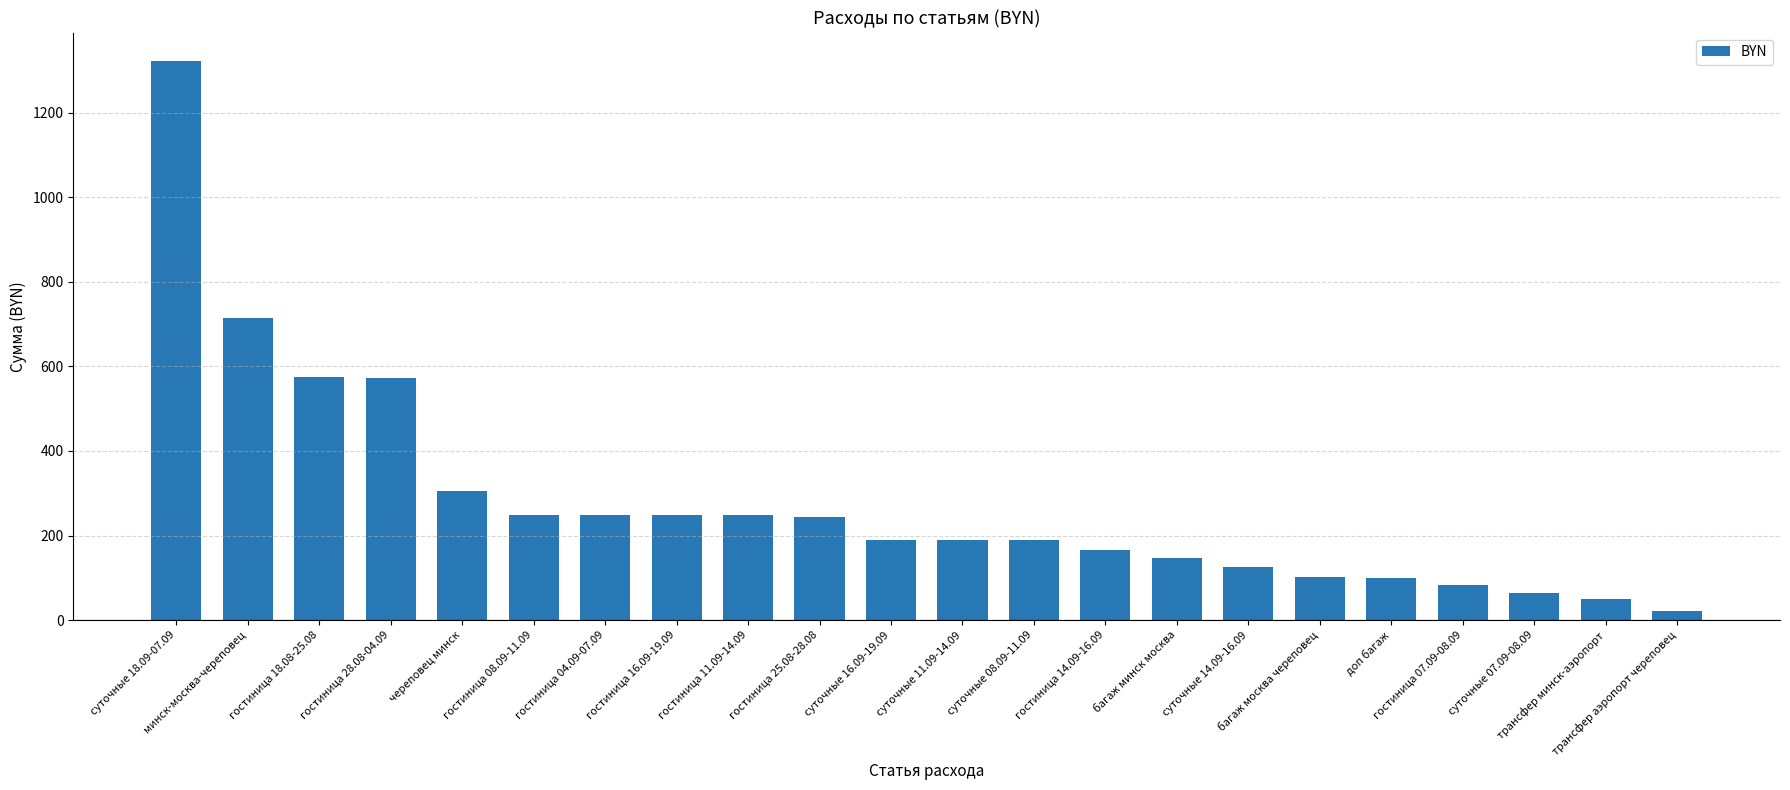

What is the difference between the maximum and minimum values?

1302